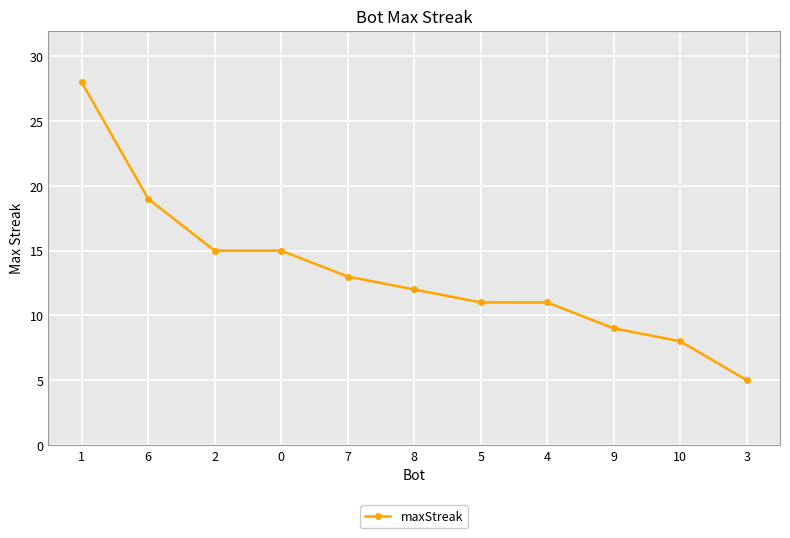

How many lines are shown in the chart?

1